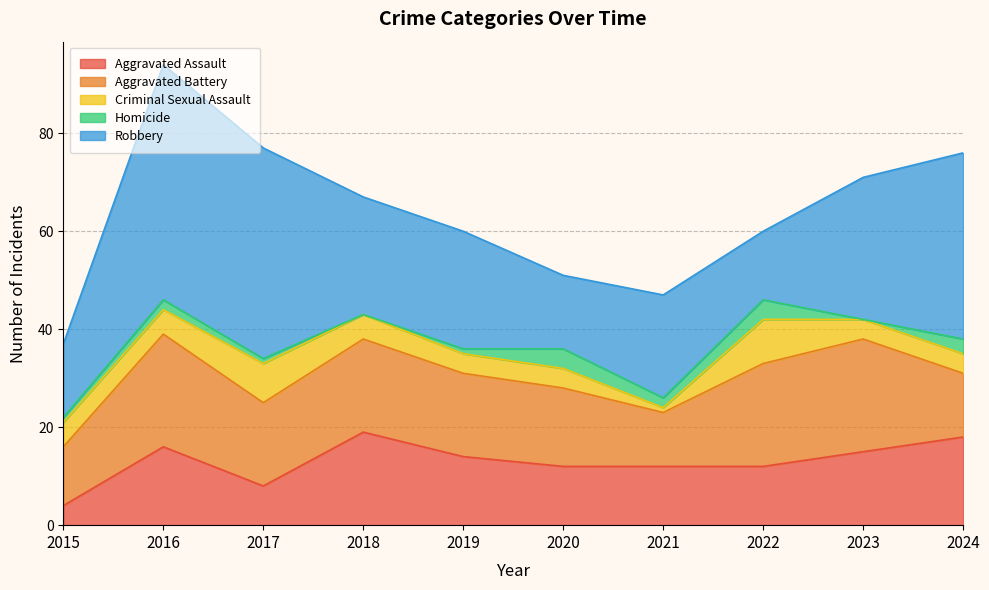

Where is the first local maximum for Aggravated Battery?

2016